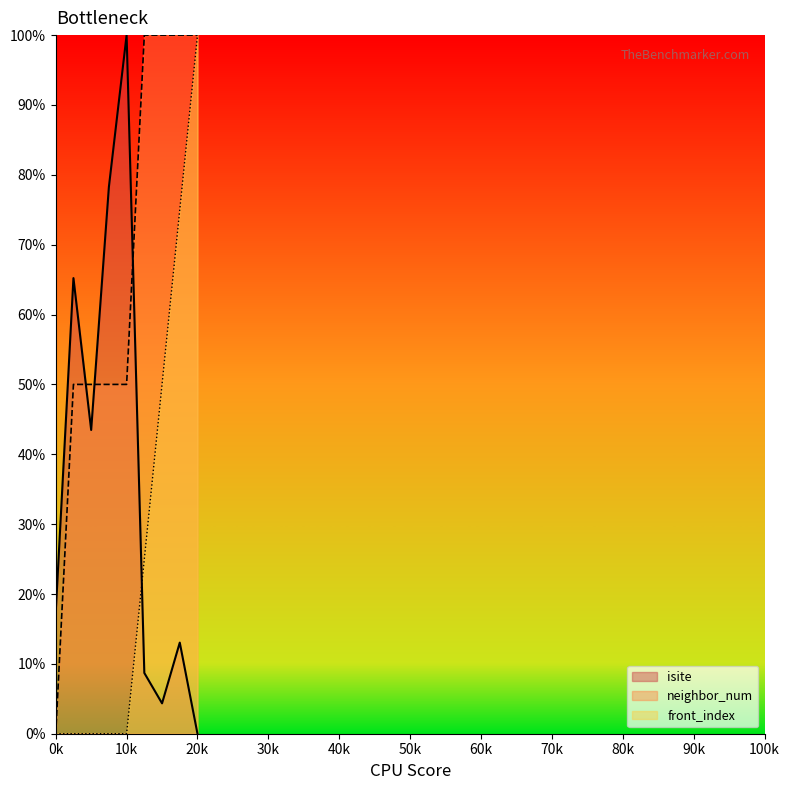

What is the value of the isite point at the 1st from the left?

17.4